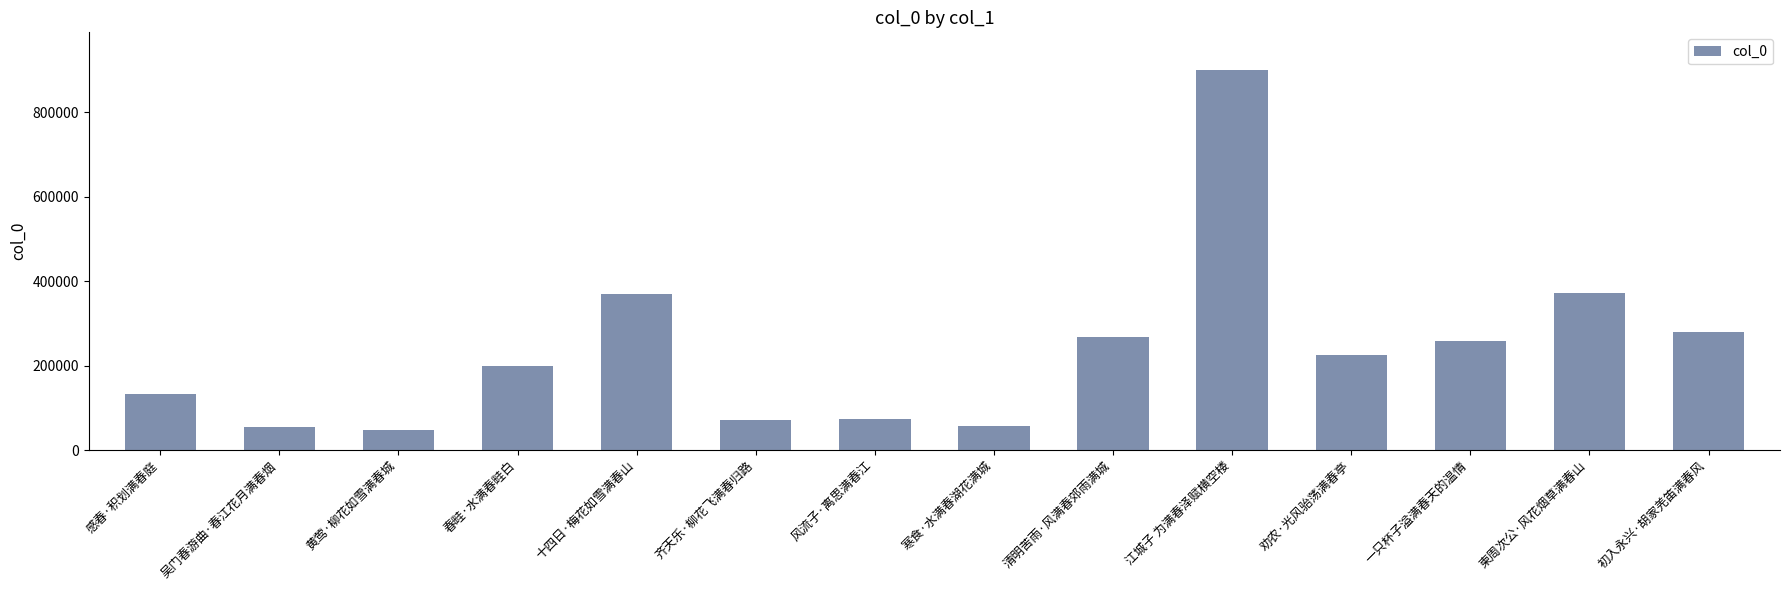

What is the difference between the maximum and minimum values?

850993